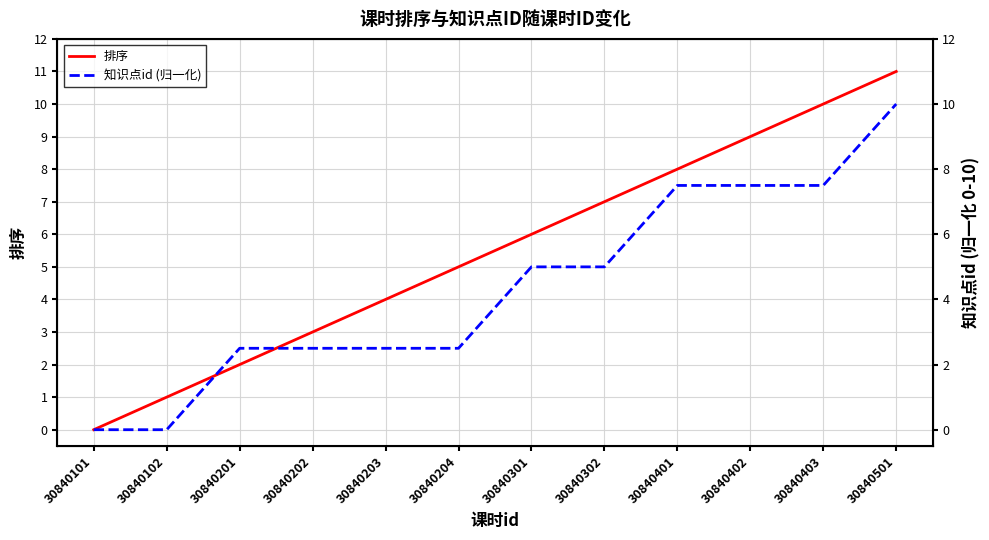

Reading left to right, what are all the values shown in this chart?

排序: 30840101=0.0	30840102=1.0	30840201=2.0	30840202=3.0	30840203=4.0	30840204=5.0	30840301=6.0	30840302=7.0	30840401=8.0	30840402=9.0	30840403=10.0	30840501=11.0
知识点id (归一化): 30840101=0.0	30840102=0.0	30840201=2.5	30840202=2.5	30840203=2.5	30840204=2.5	30840301=5.0	30840302=5.0	30840401=7.5	30840402=7.5	30840403=7.5	30840501=10.0